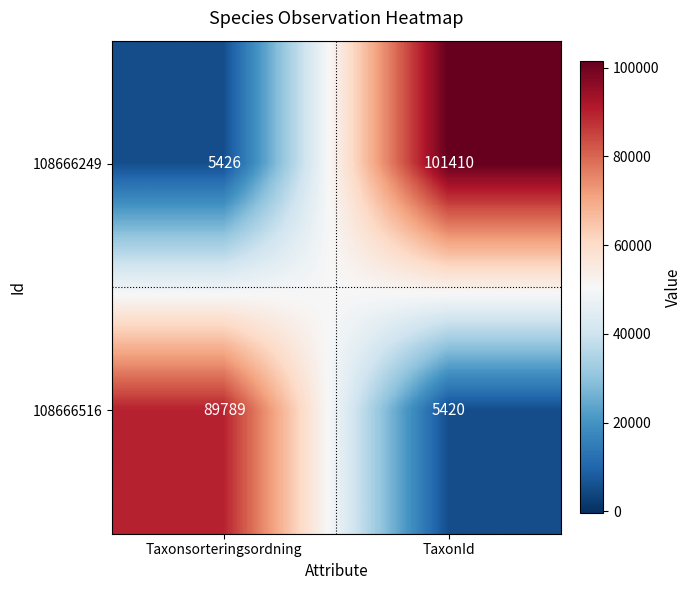

What value does the 108666249 series have at Taxonsorteringsordning?

5426